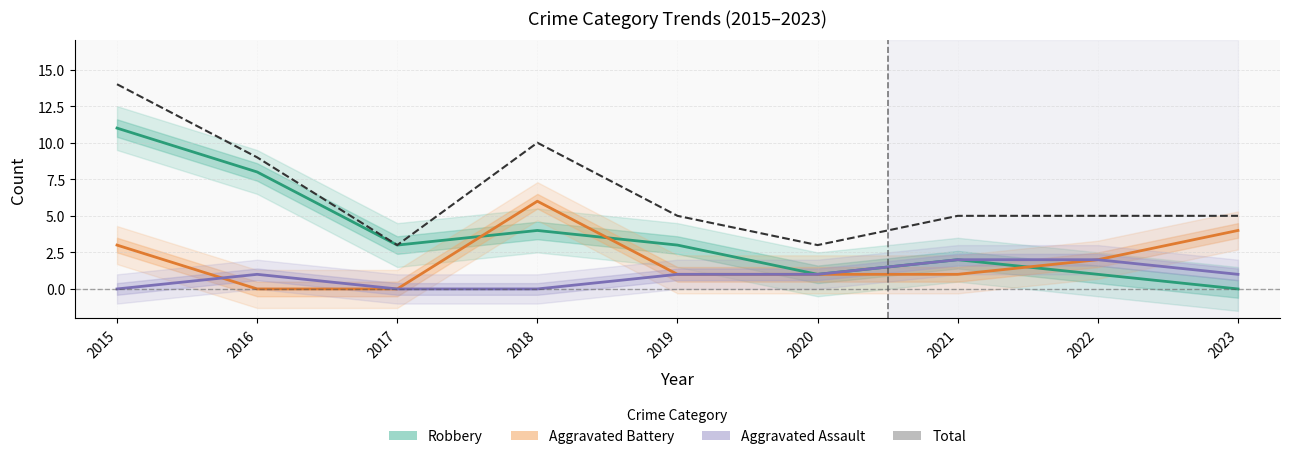

Reading left to right, extract all data points from this chart.

Robbery: 2015=11	2016=8	2017=3	2018=4	2019=3	2020=1	2021=2	2022=1	2023=0
Aggravated Battery: 2015=3	2016=0	2017=0	2018=6	2019=1	2020=1	2021=1	2022=2	2023=4
Aggravated Assault: 2015=0	2016=1	2017=0	2018=0	2019=1	2020=1	2021=2	2022=2	2023=1
Total: 2015=14	2016=9	2017=3	2018=10	2019=5	2020=3	2021=5	2022=5	2023=5